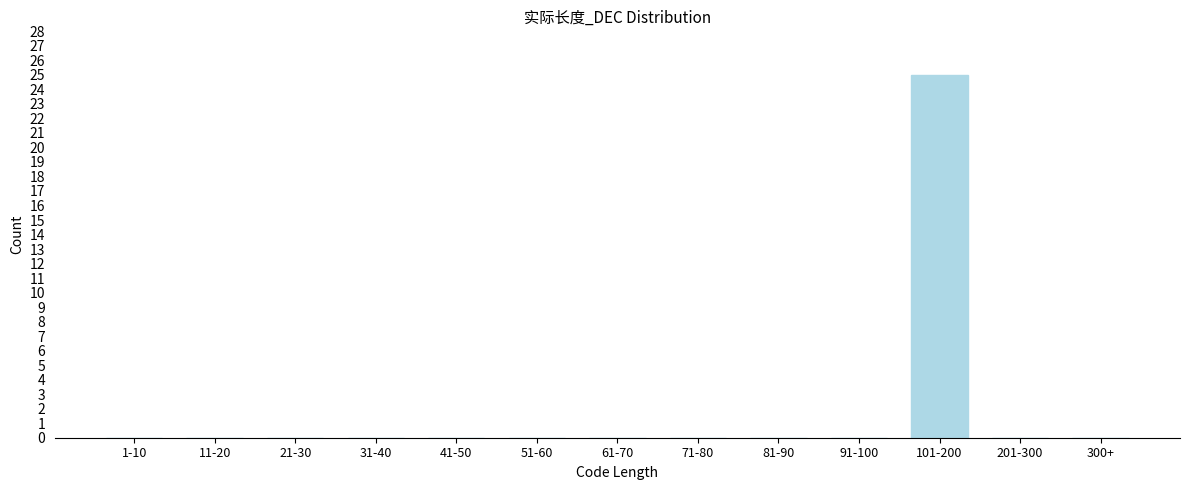

Reading left to right, extract all data points from this chart.

1-10=0	11-20=0	21-30=0	31-40=0	41-50=0	51-60=0	61-70=0	71-80=0	81-90=0	91-100=0	101-200=25	201-300=0	300+=0